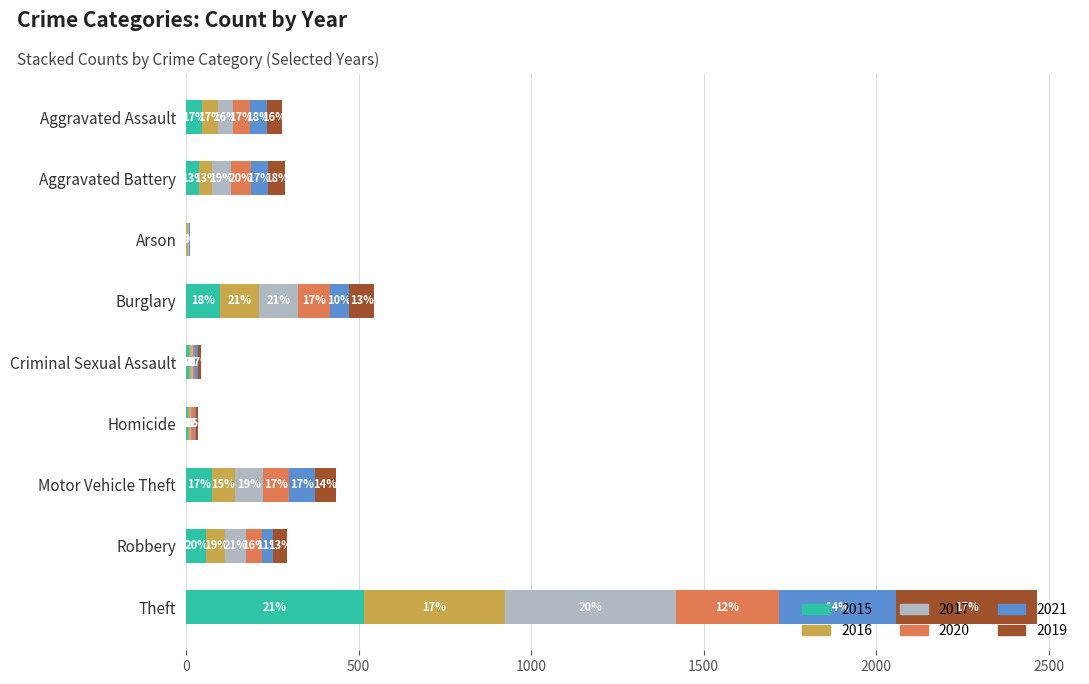

What is the approximate value of 2021 at Burglary?

57